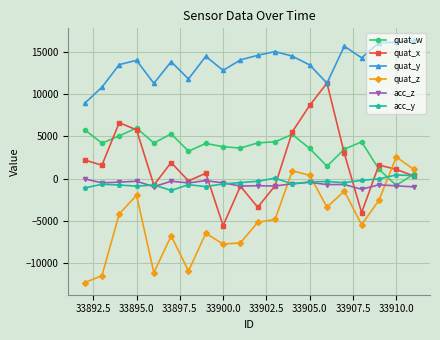

The acc_y series shows -885 at 33895.0. True or false?

True